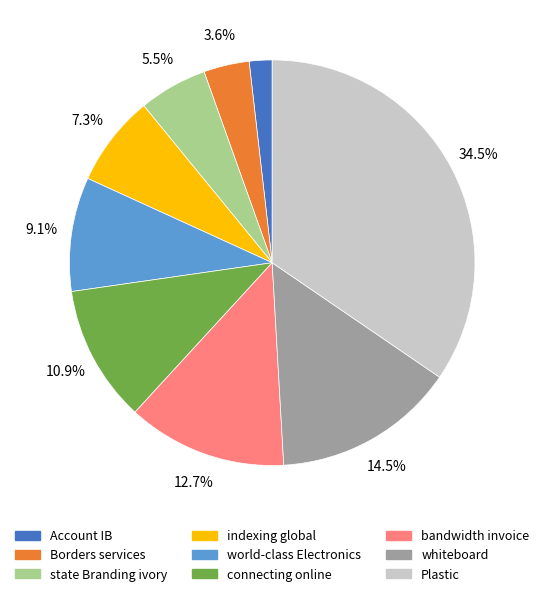

Does Plastic represent more than half of the total?

No